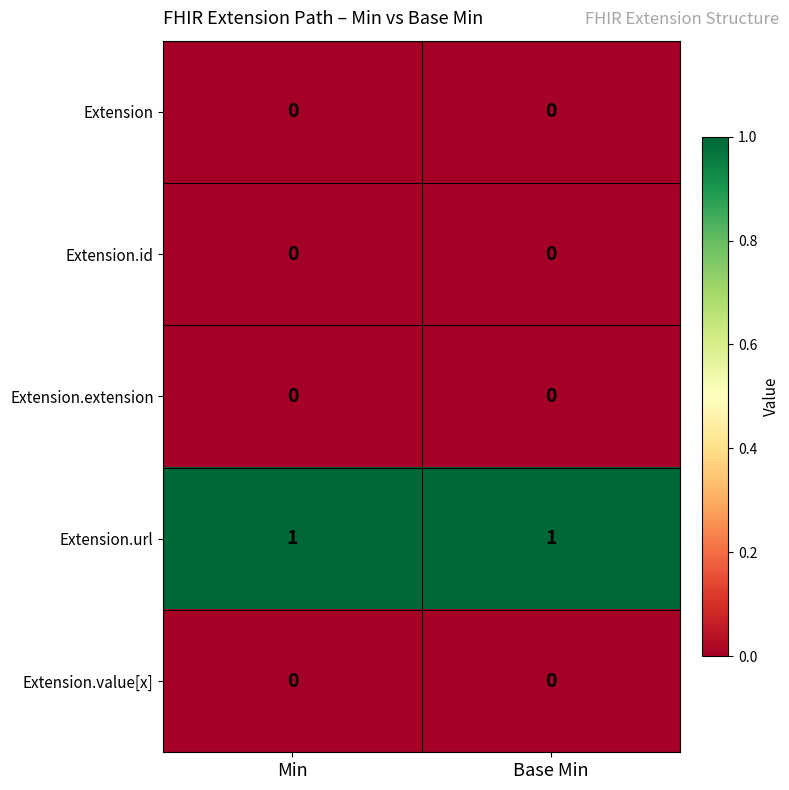

Count the number of categories in the chart.

2